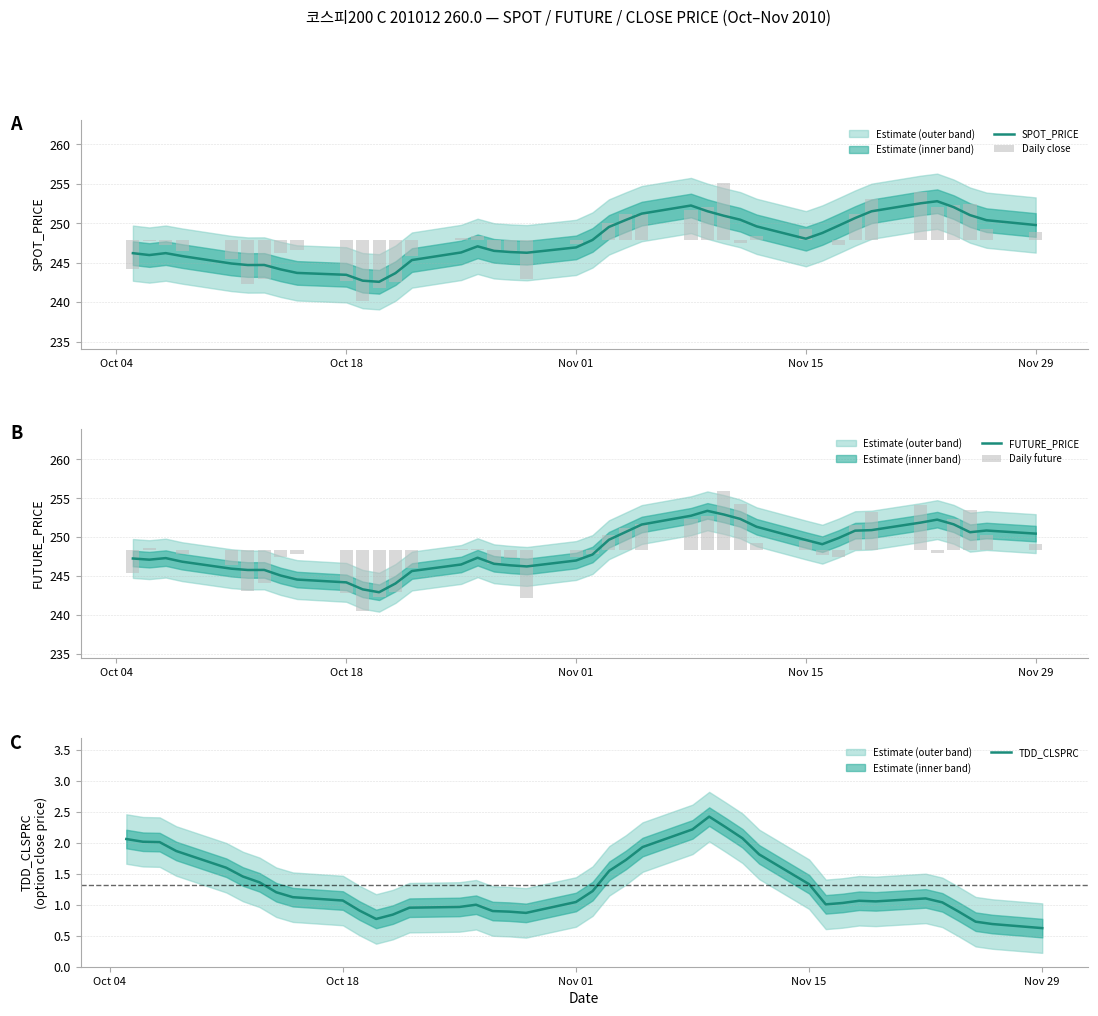

The value of SPOT_PRICE at Nov 29 is 249.8. True or false?

True